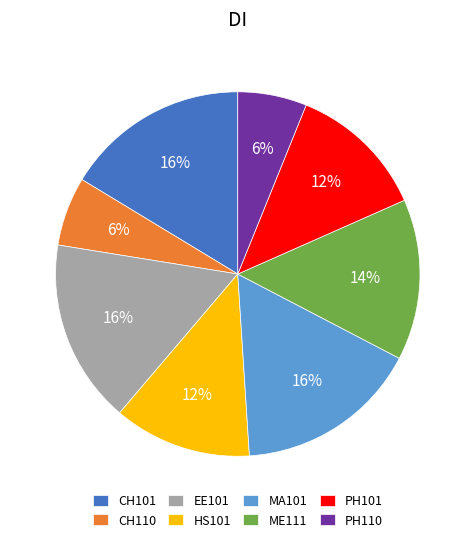

To the nearest percent, what portion does PH110 represent?

6%